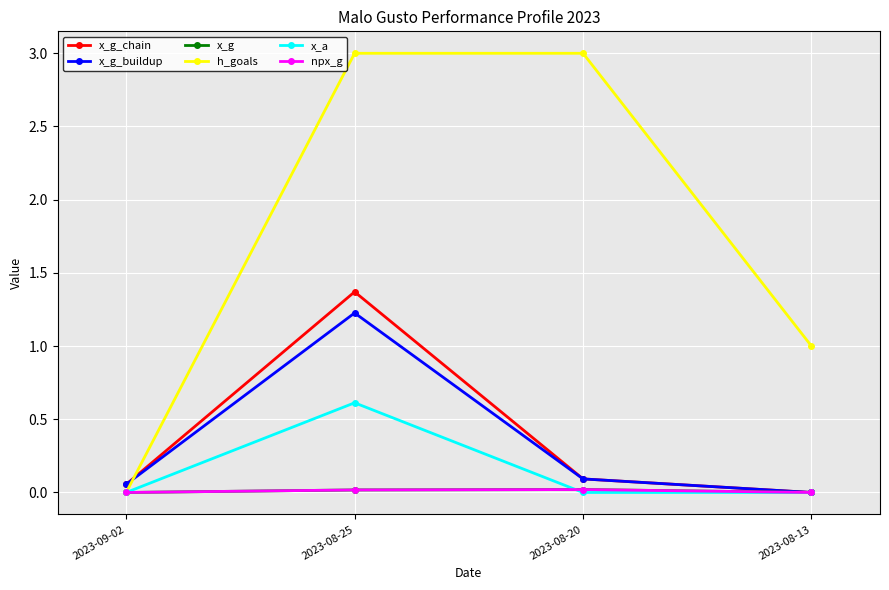

Which category has the lowest value in the npx_g series?

2023-09-02